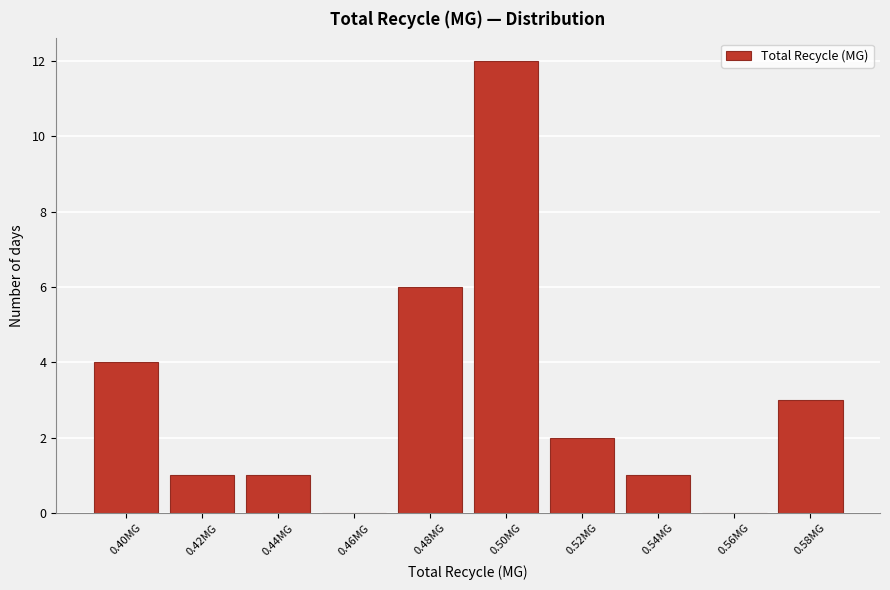

Reading left to right, list all the values displayed in this chart.

0.40MG=4	0.42MG=1	0.44MG=1	0.46MG=0	0.48MG=6	0.50MG=12	0.52MG=2	0.54MG=1	0.56MG=0	0.58MG=3